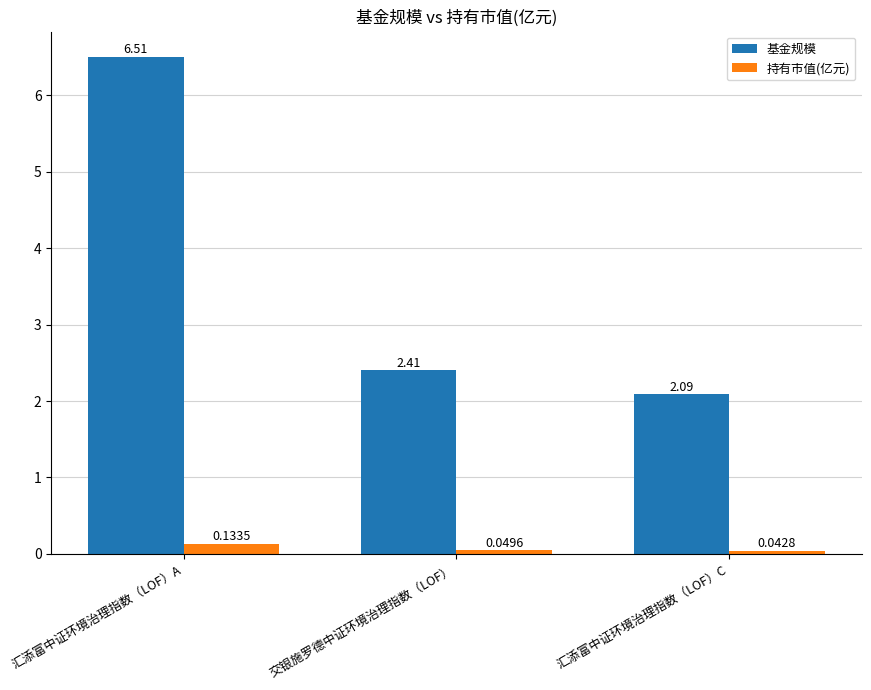

At which category is the sum across all series the highest?

汇添富中证环境治理指数（LOF）A